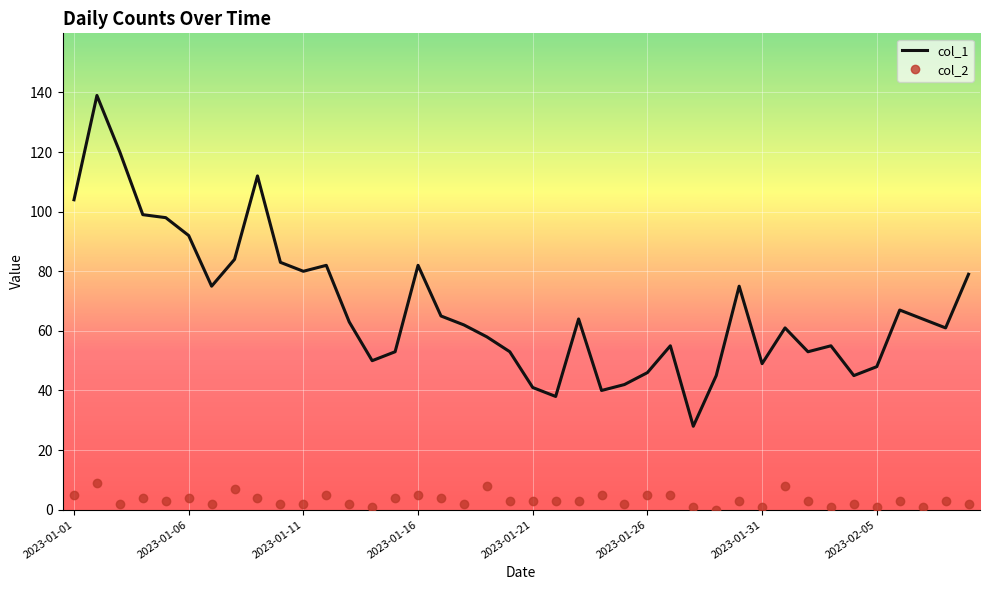

What is the maximum value shown in the chart?

139